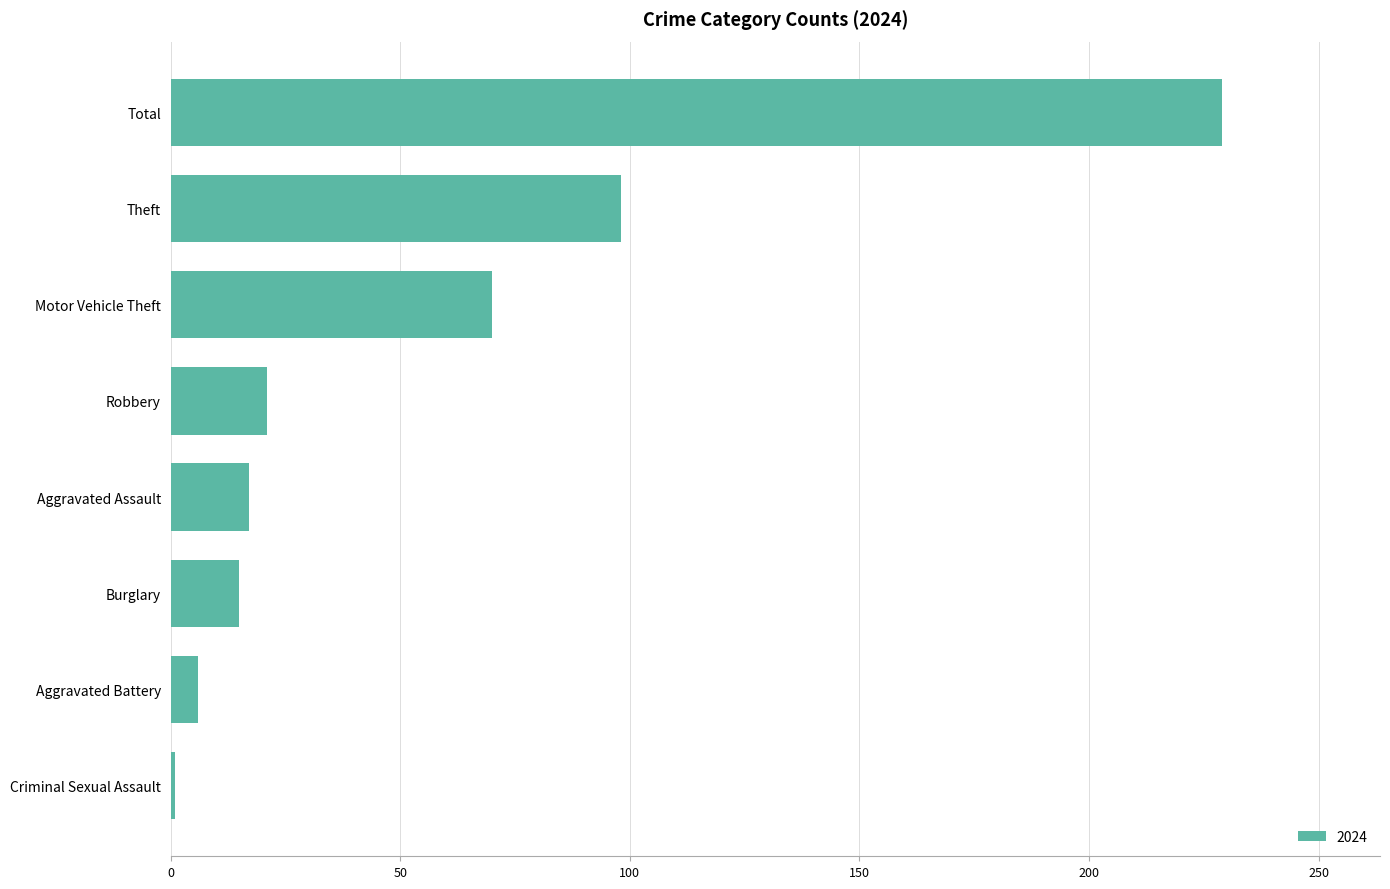

Reading bottom to top, what are all the values shown in this chart?

Criminal Sexual Assault=1	Aggravated Battery=6	Burglary=15	Aggravated Assault=17	Robbery=21	Motor Vehicle Theft=70	Theft=98	Total=229